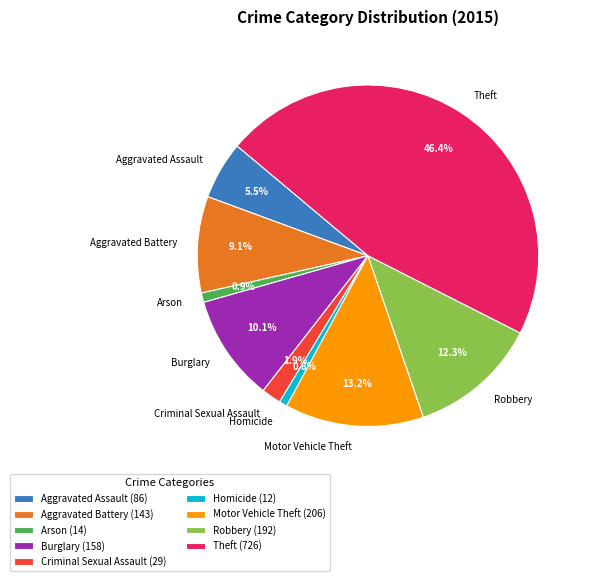

To the nearest percent, what is the average slice percentage?

11%